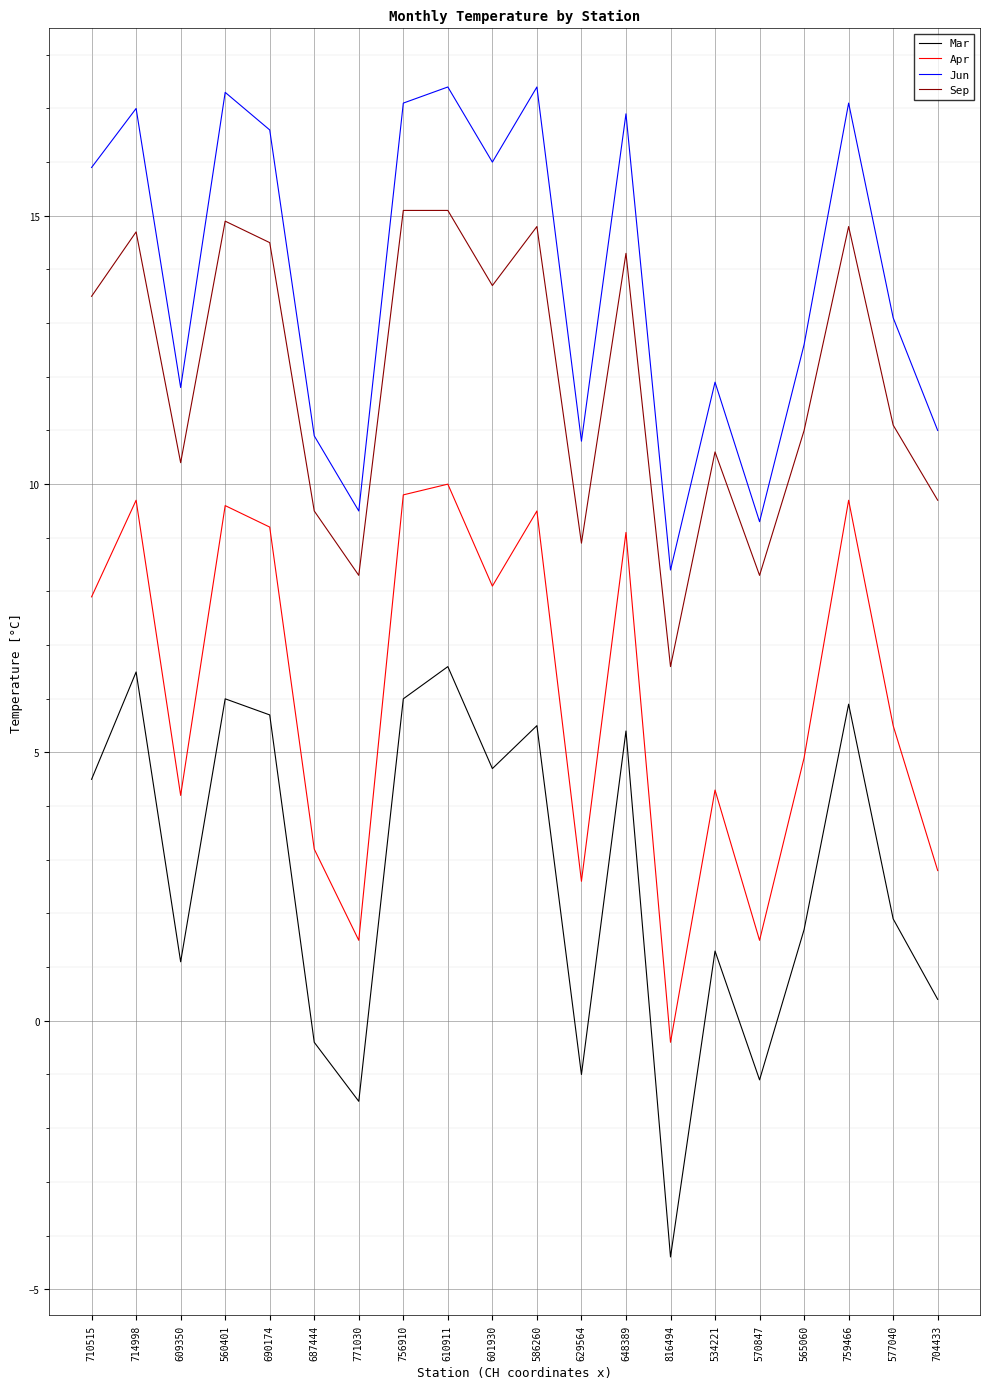

True or false: Sep and Apr intersect in this chart.

False